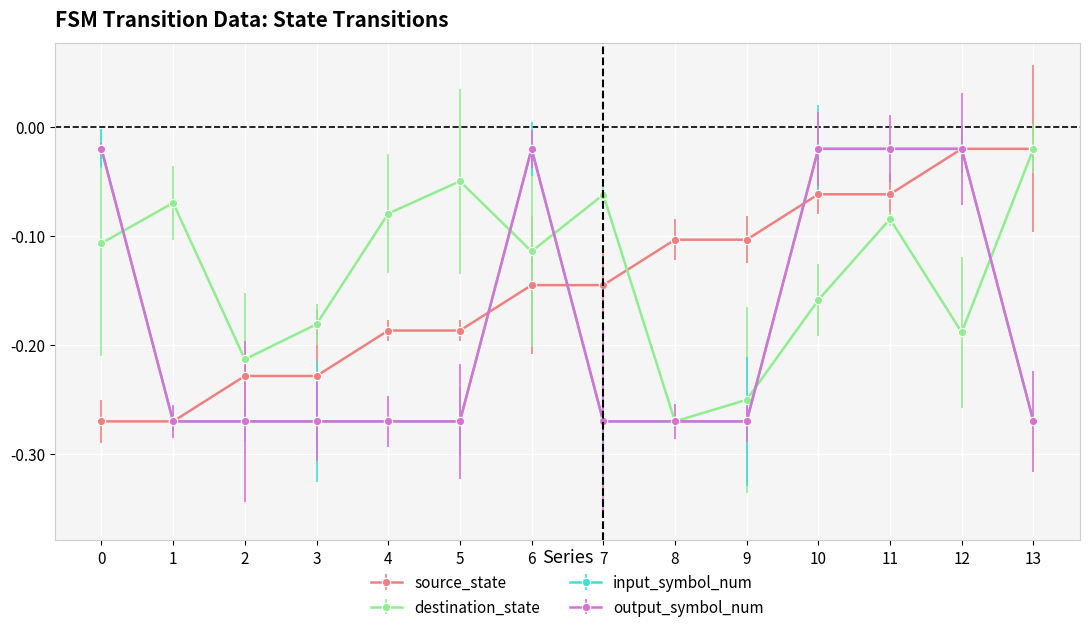

Reading left to right, transcribe all the data shown in this chart.

source_state: -0.3	-0.3	-0.2	-0.2	-0.2	-0.2	-0.1	-0.1	-0.1	-0.1	-0.1	-0.1	-0.0	-0.0
destination_state: -0.1	-0.1	-0.2	-0.2	-0.1	-0.0	-0.1	-0.1	-0.3	-0.3	-0.2	-0.1	-0.2	-0.0
input_symbol_num: -0.0	-0.3	-0.3	-0.3	-0.3	-0.3	-0.0	-0.3	-0.3	-0.3	-0.0	-0.0	-0.0	-0.3
output_symbol_num: -0.0	-0.3	-0.3	-0.3	-0.3	-0.3	-0.0	-0.3	-0.3	-0.3	-0.0	-0.0	-0.0	-0.3